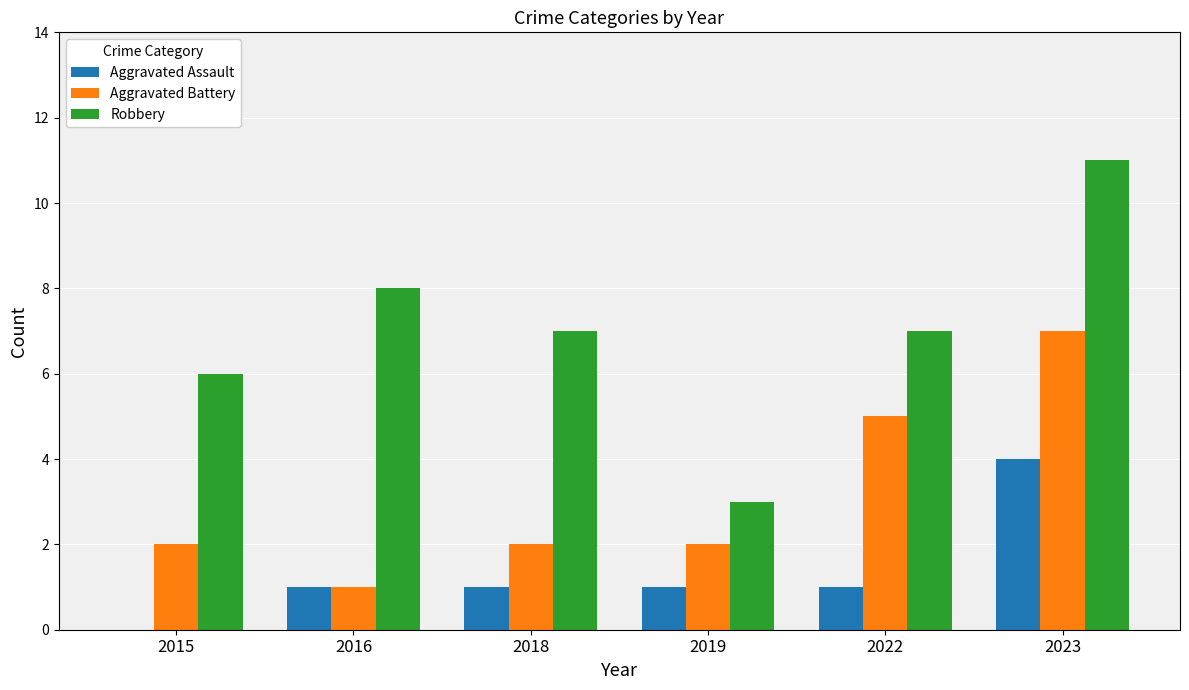

The value of Robbery at 2018 is 7. True or false?

True